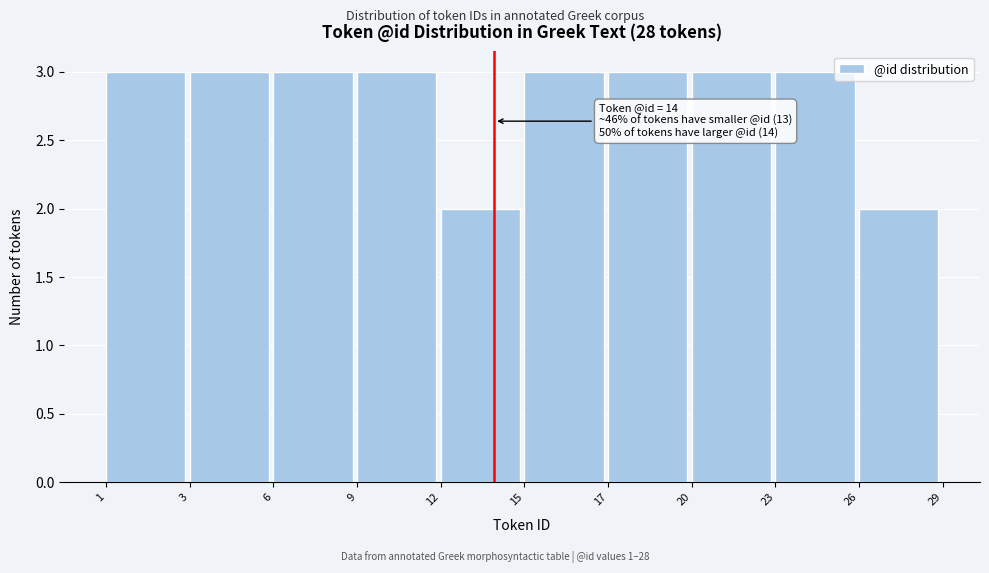

Reading right to left, what are all the values shown in this chart?

2	3	3	3	3	2	3	3	3	3